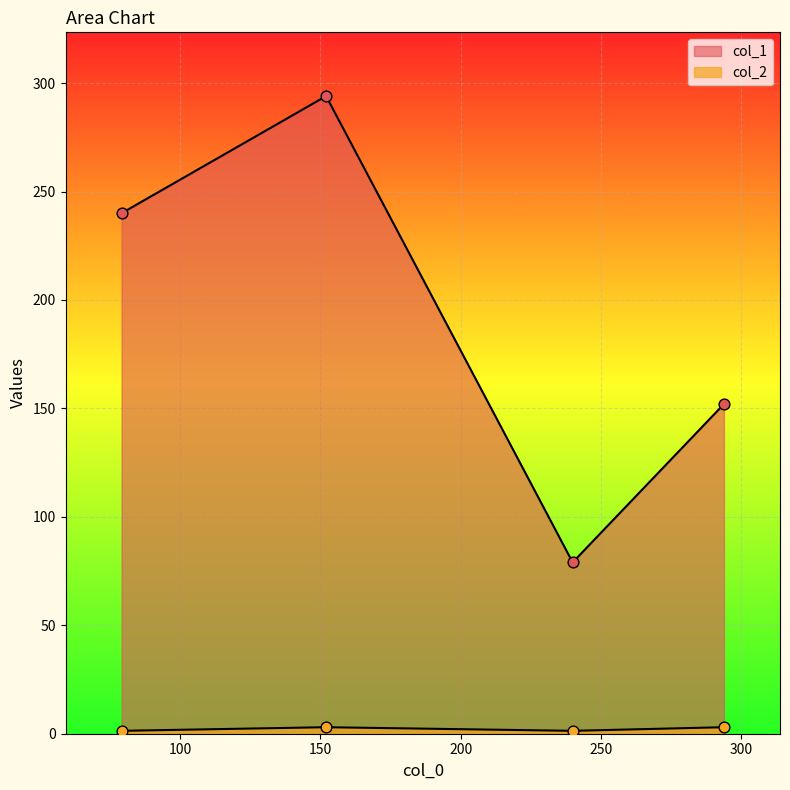

At which category is the sum across all series the highest?

152